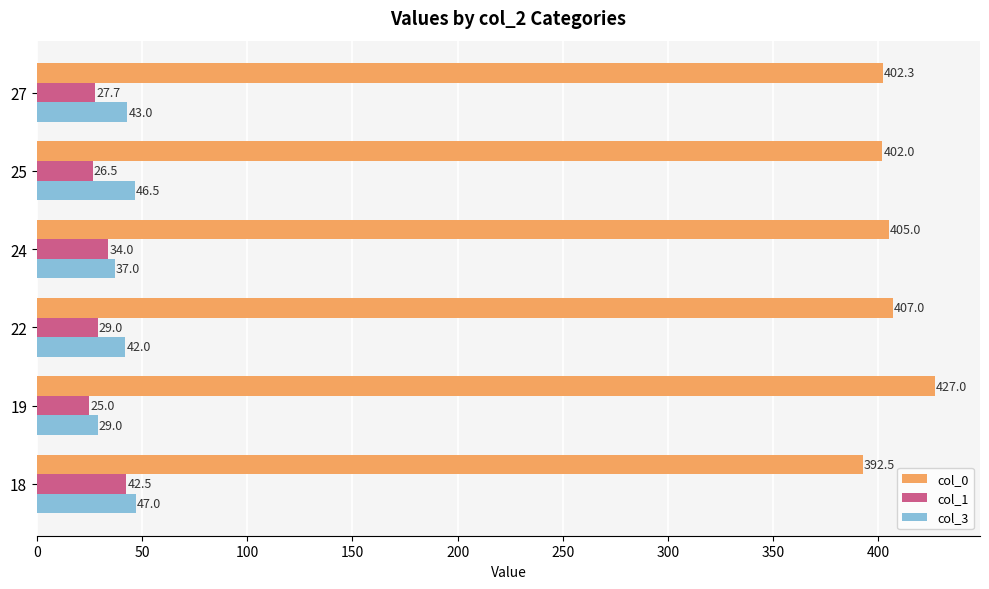

What is the sum of all col_3 values?

244.5